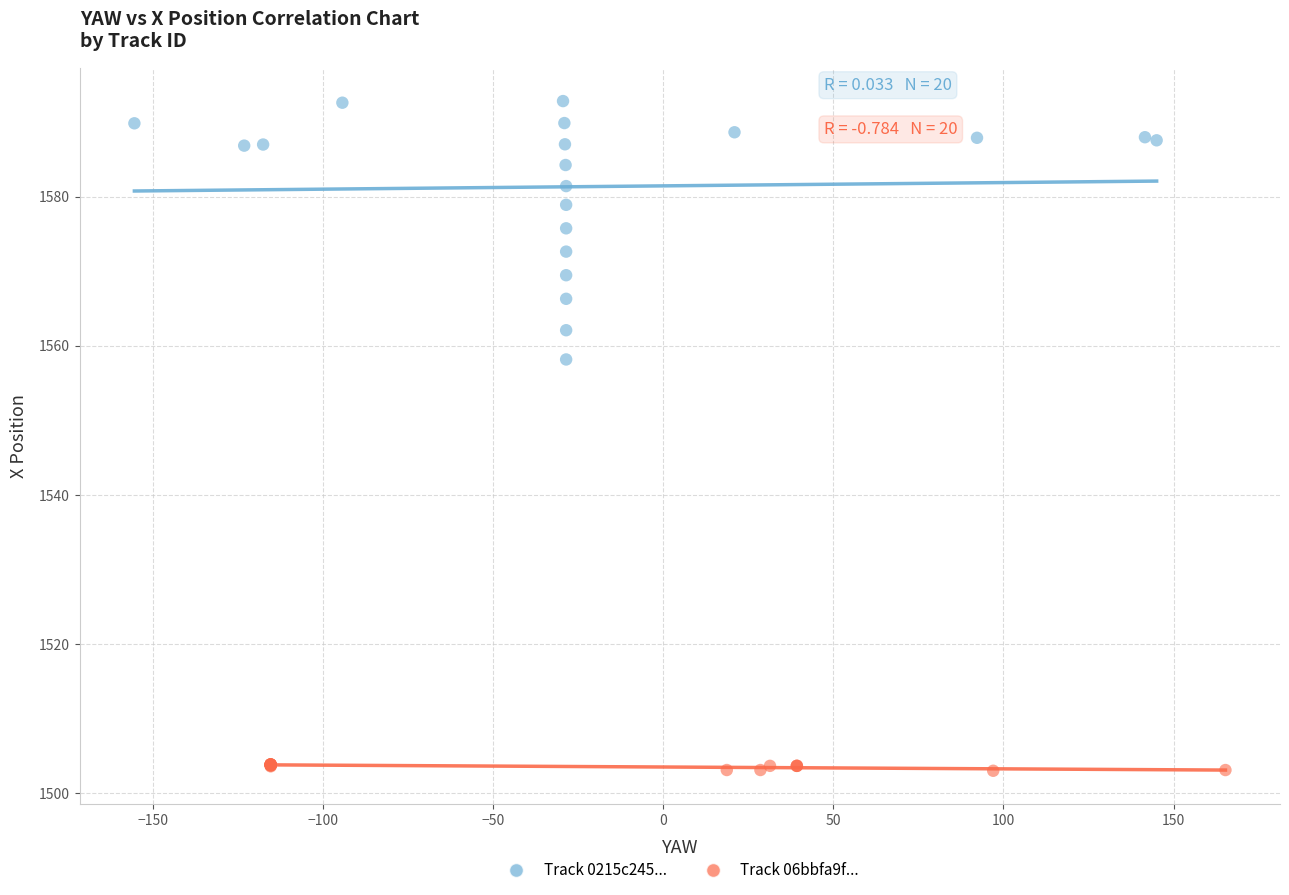

Which series has the largest Y range (max minus min)?

Track 0215c245...